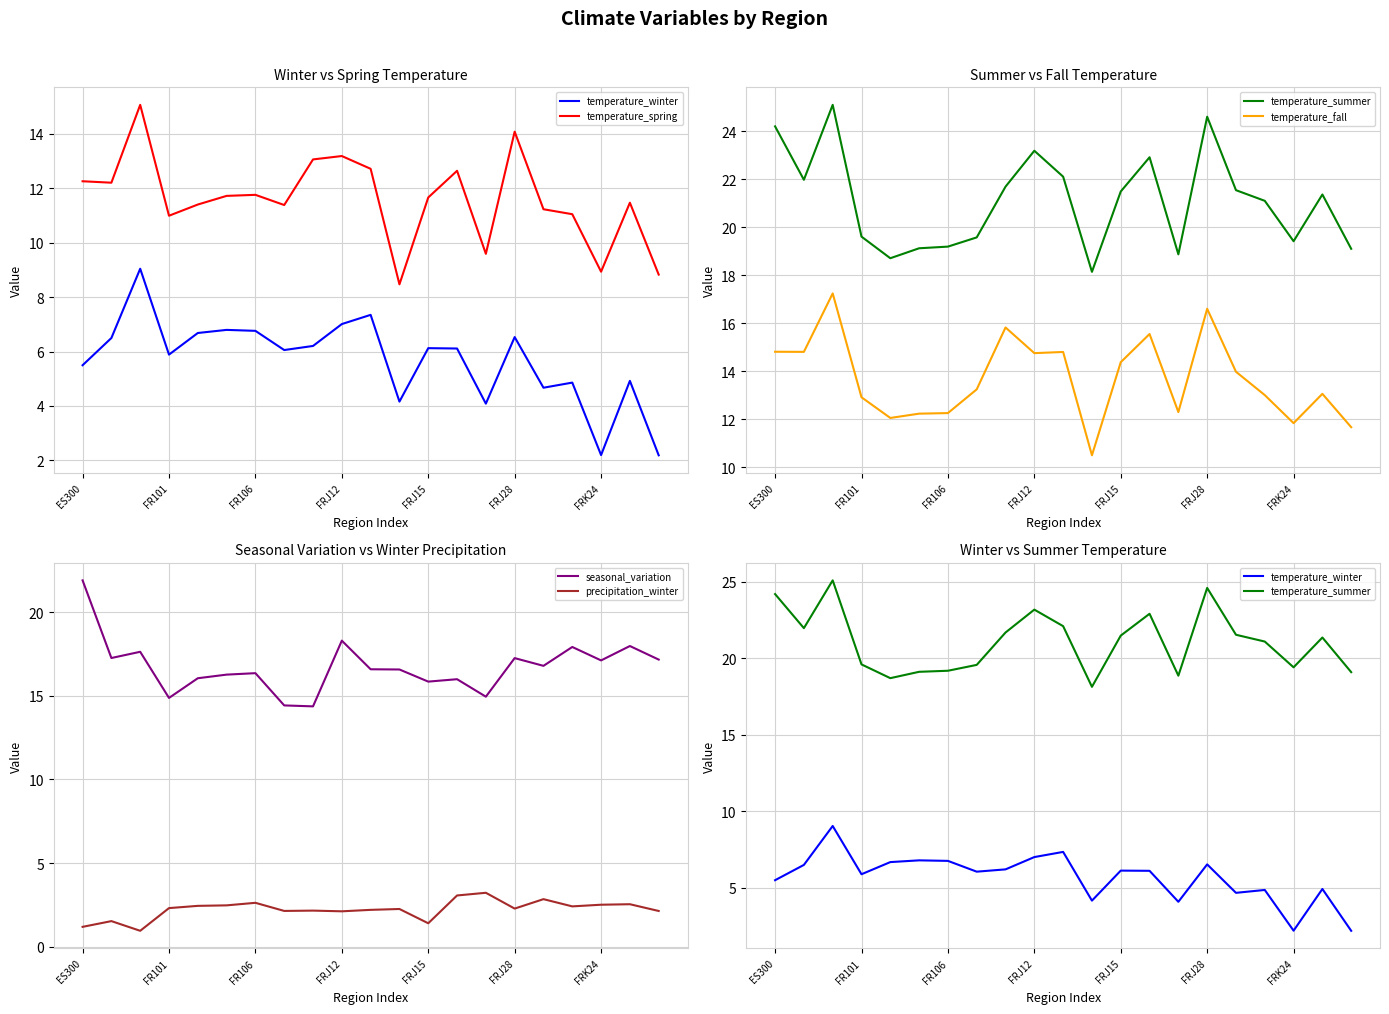

What is the minimum value for seasonal_variation?

14.4